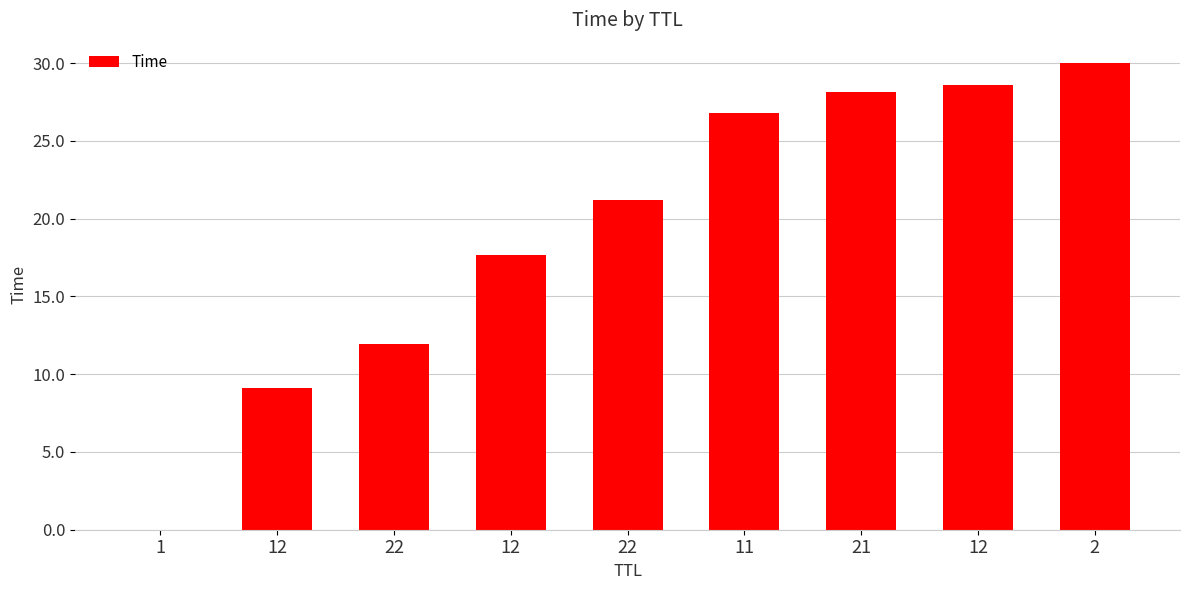

What is the greatest value displayed?

30.0